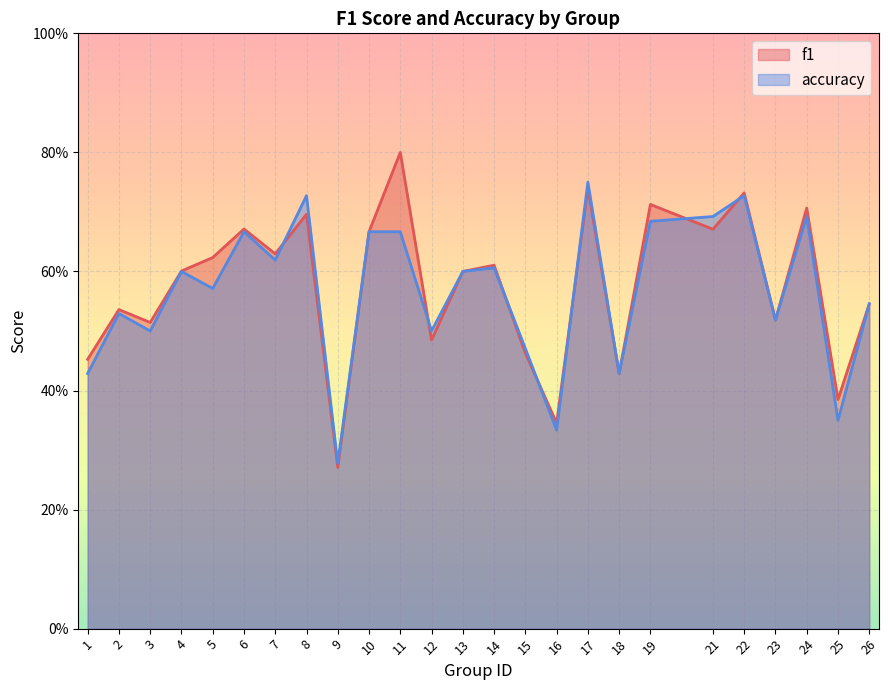

Which has a higher value, 8 or 23?

8